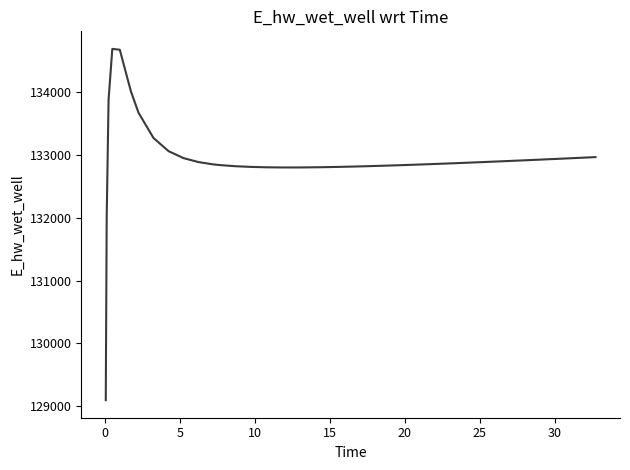

What is the difference between the maximum and minimum values?

5599.4